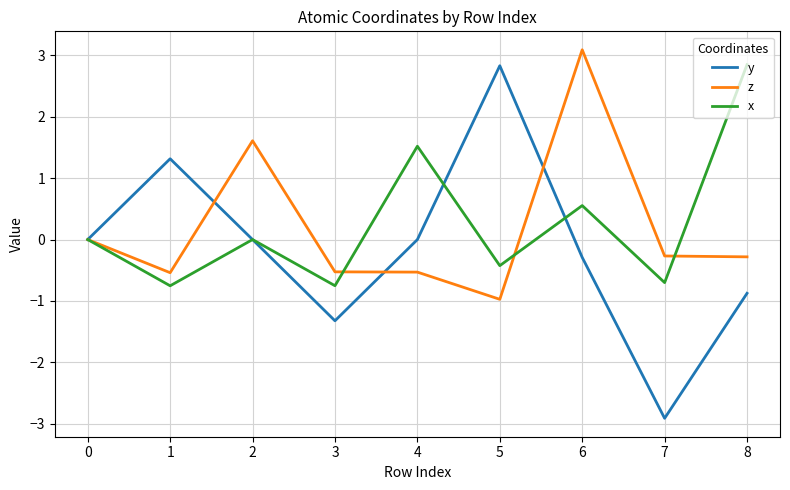

Which series has the largest total across all categories?

x